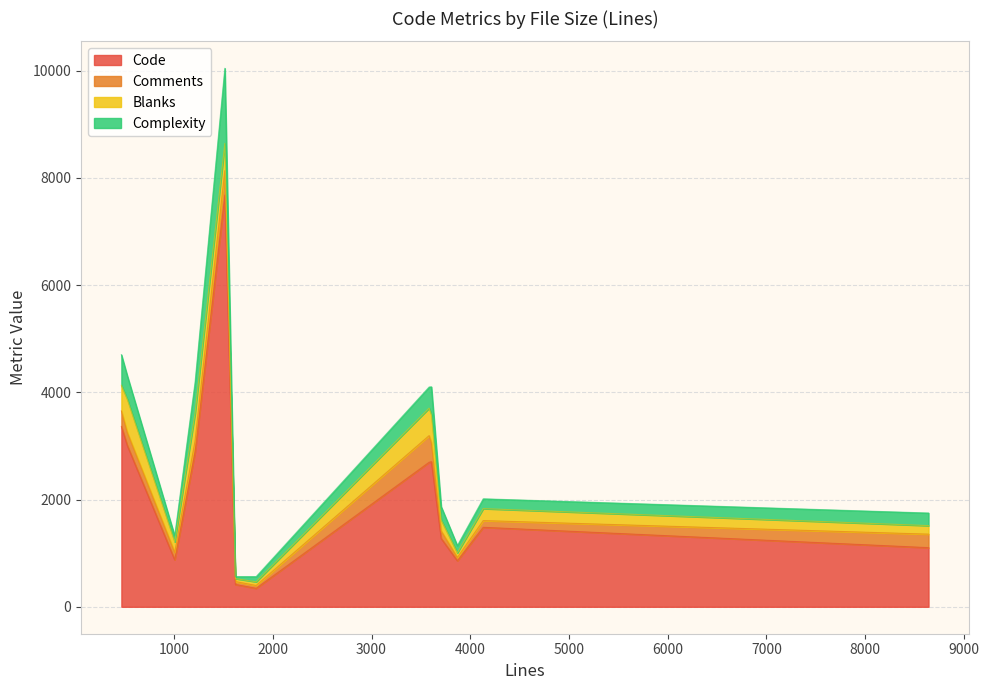

What is the value of the Code point at the 6th from the left?

417